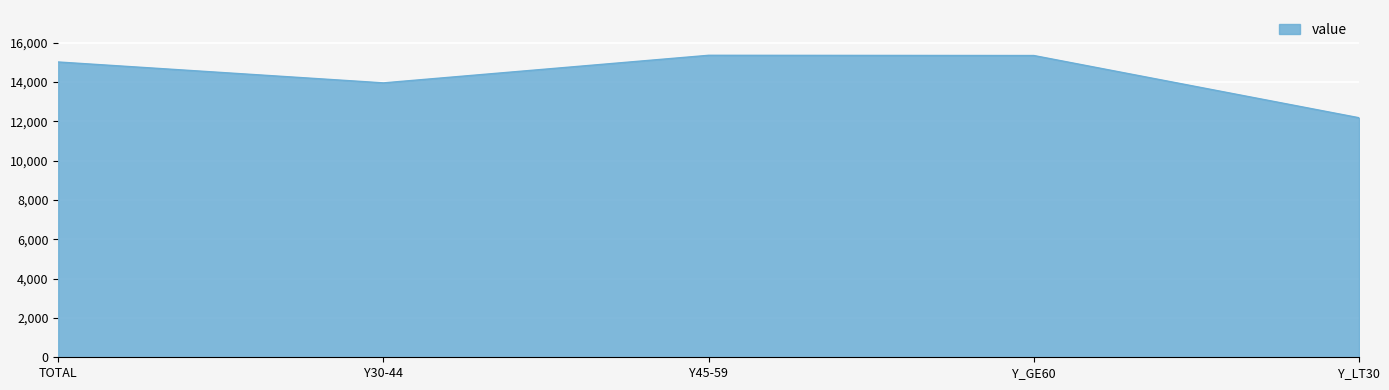

What is the maximum value shown in the chart?

15354